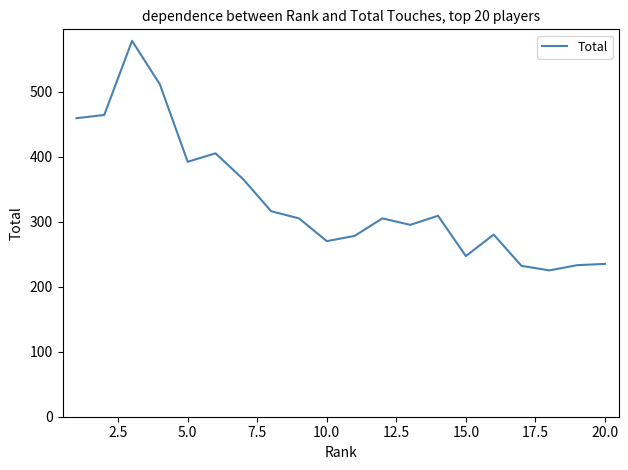

What is the difference between the maximum and minimum values?

353